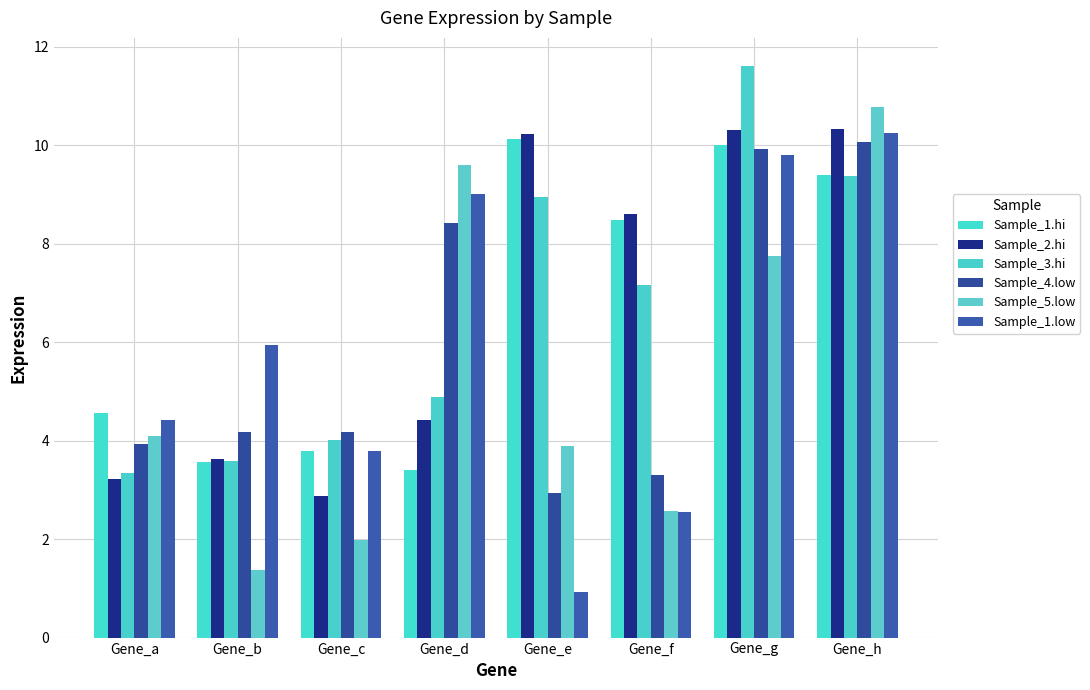

Reading left to right, list all the values displayed in this chart.

Sample_1.hi: 4.6	3.6	3.8	3.4	10.1	8.5	10.0	9.4
Sample_2.hi: 3.2	3.6	2.9	4.4	10.2	8.6	10.3	10.3
Sample_3.hi: 3.4	3.6	4.0	4.9	8.9	7.2	11.6	9.4
Sample_4.low: 3.9	4.2	4.2	8.4	2.9	3.3	9.9	10.1
Sample_5.low: 4.1	1.4	2.0	9.6	3.9	2.6	7.7	10.8
Sample_1.low: 4.4	5.9	3.8	9.0	0.9	2.5	9.8	10.2